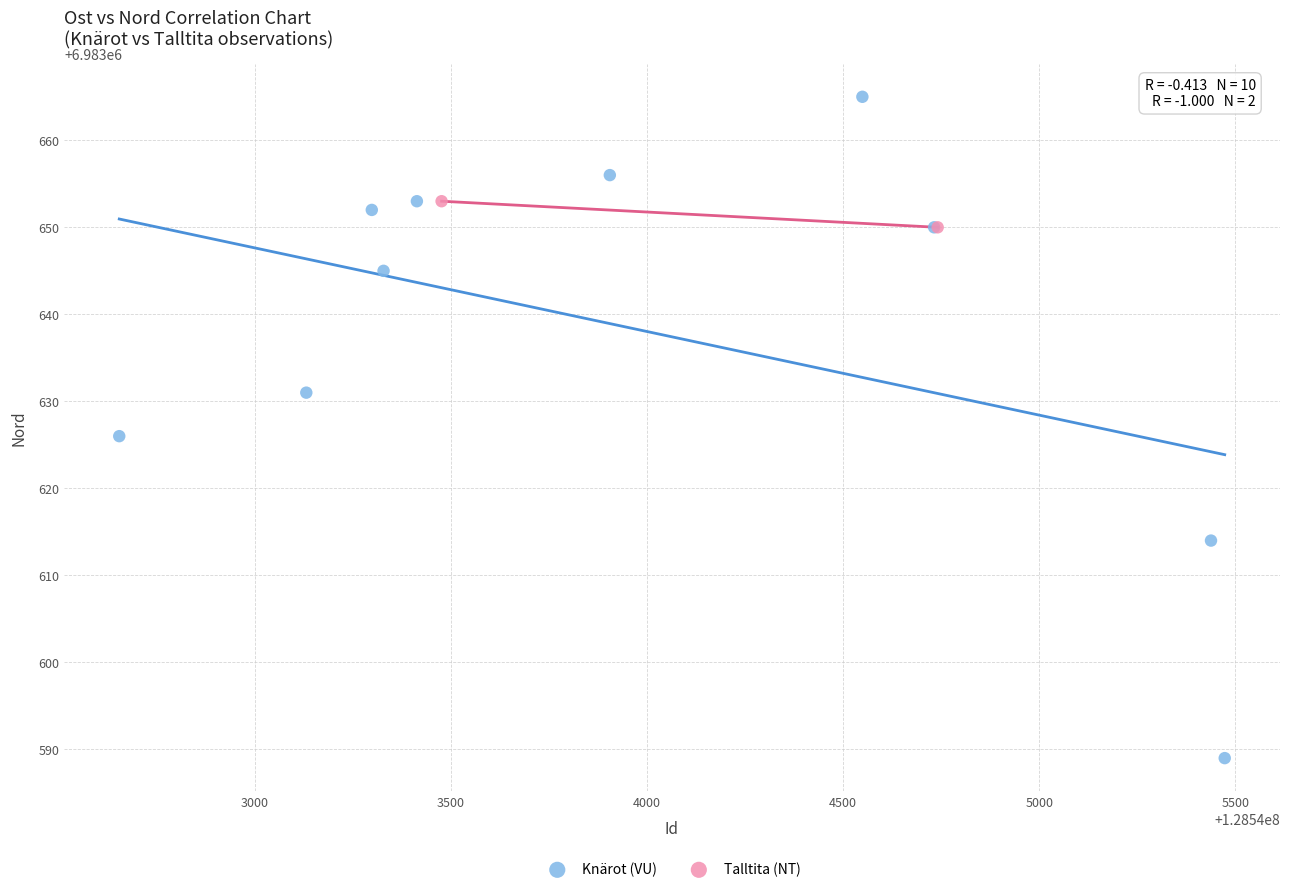

What are all the series names shown in the legend?

Knärot (VU), Talltita (NT)